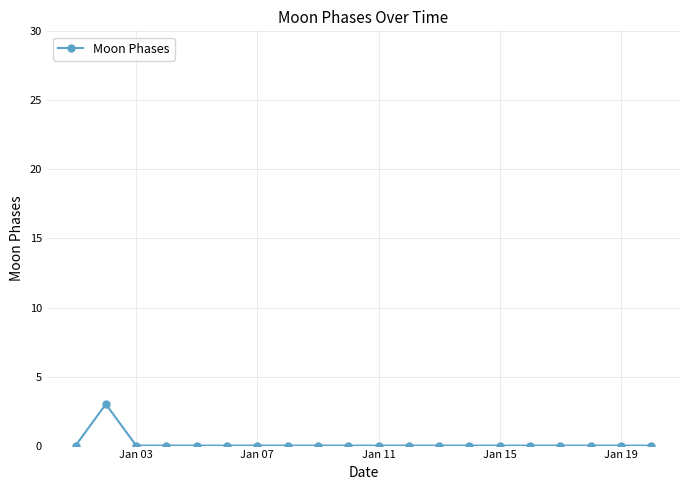

True or false: there are more than 0 points higher than both neighbors.

True